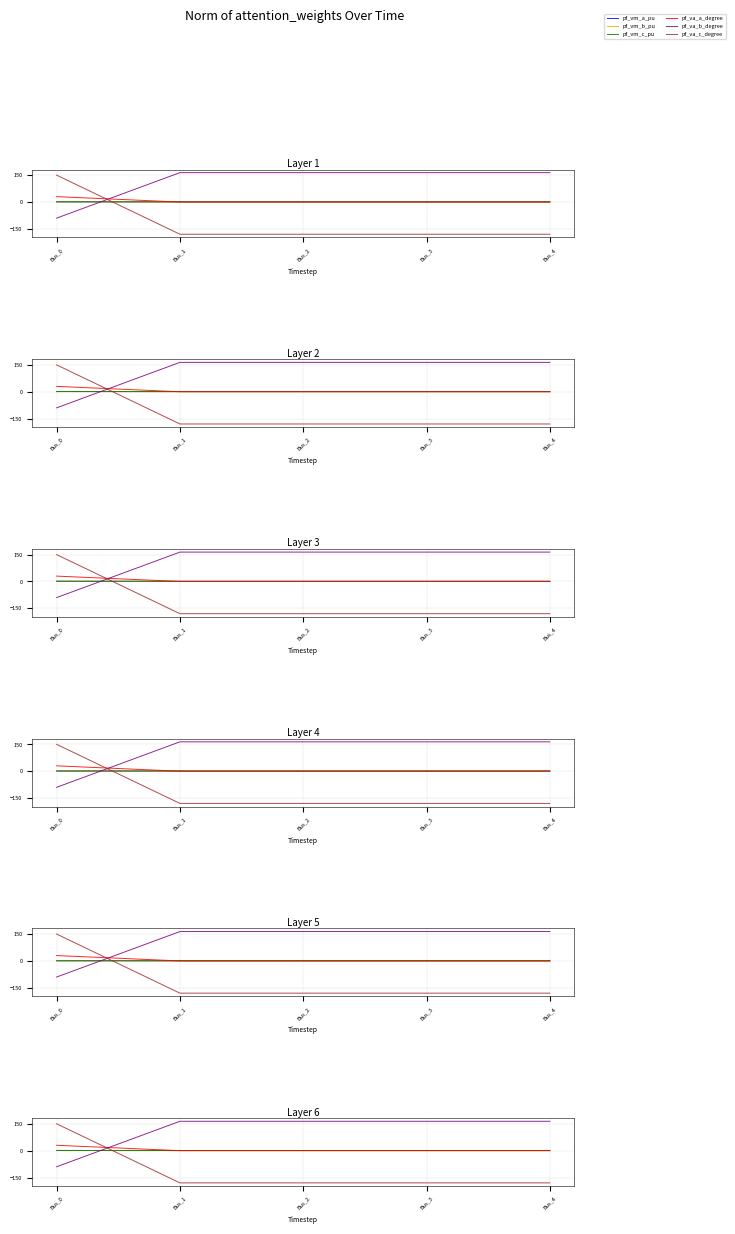

True or false: pf_vm_b_pu and pf_va_a_degree cross at least once.

True